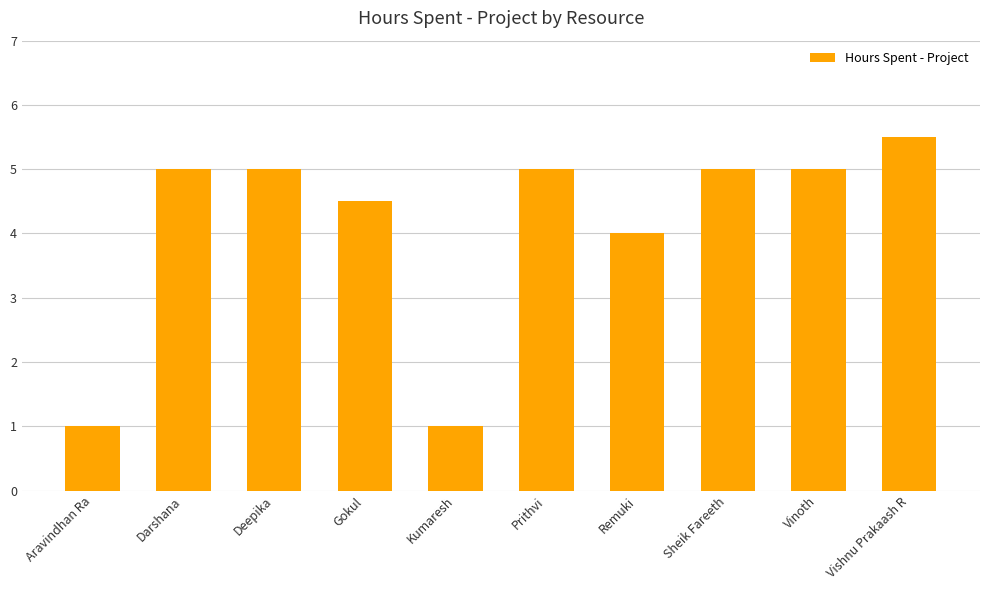

Which category has the highest value across all series?

Vishnu Prakaash R